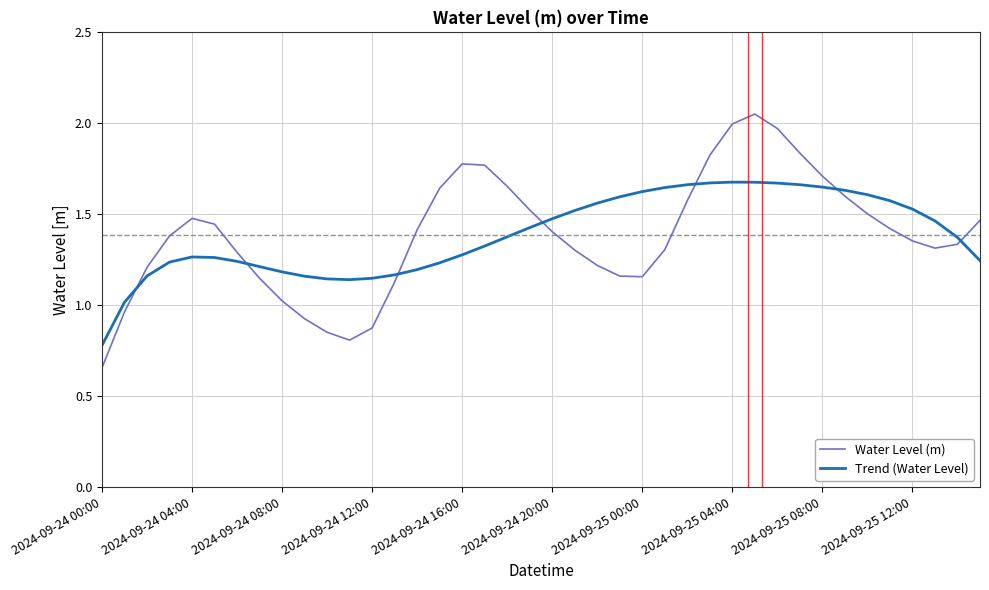

True or false: Water Level (m) and Trend (Water Level) cross at least once.

True